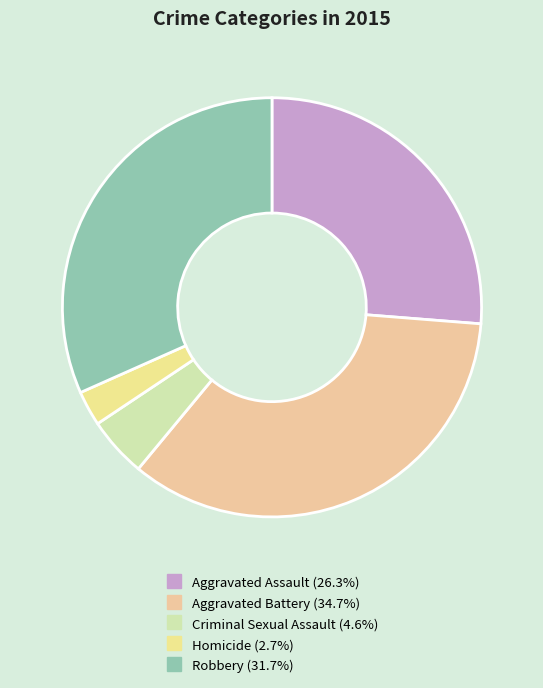

Count the number of slices in the pie.

5